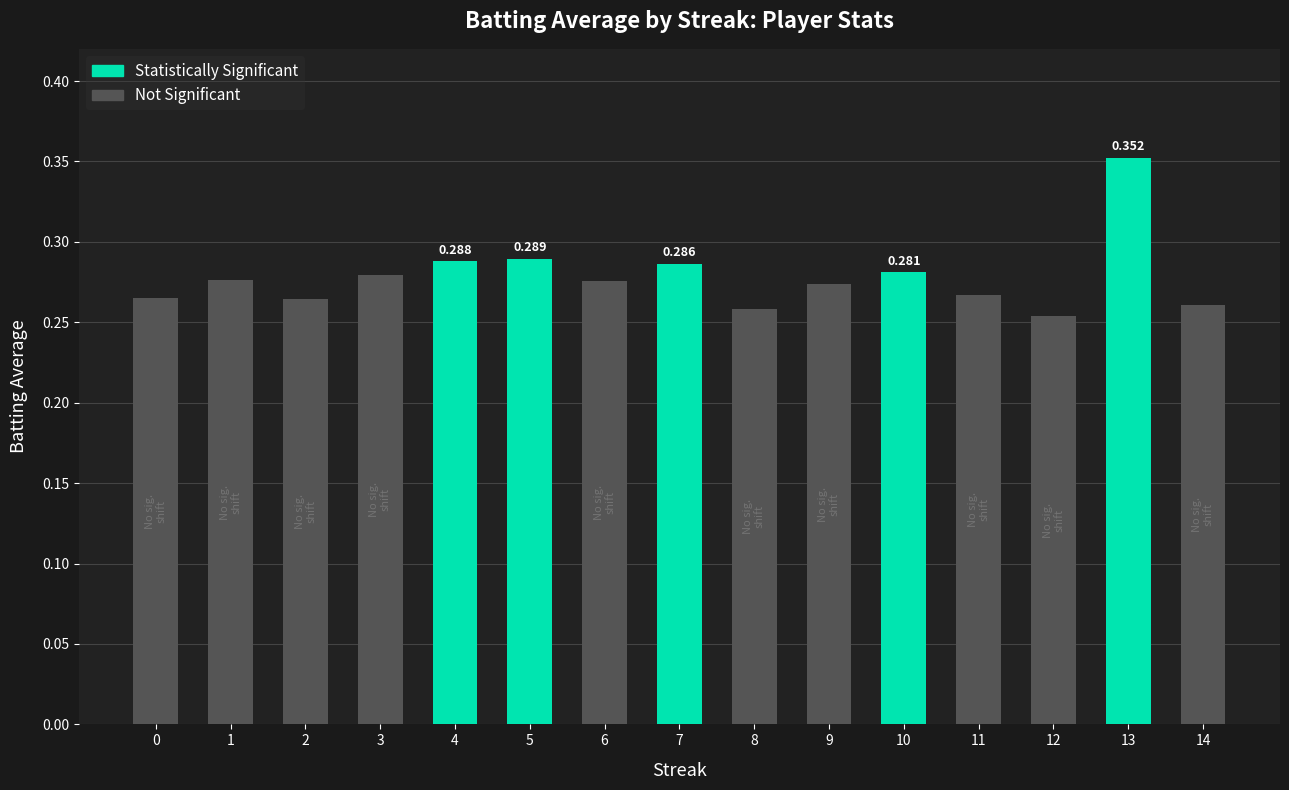

Count the number of categories in the chart.

15